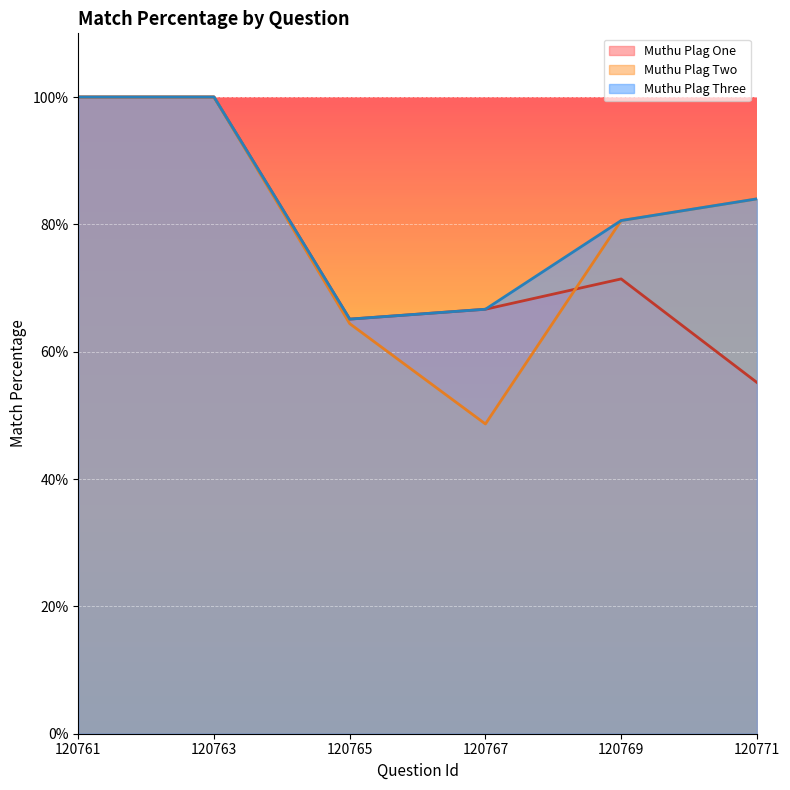

True or false: Muthu Plag Three and Muthu Plag One cross at least once.

False